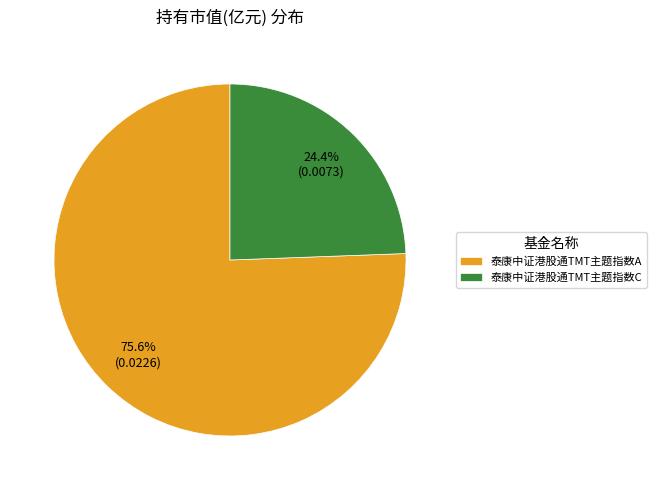

Which slice represents more than half of the pie?

泰康中证港股通TMT主题指数A